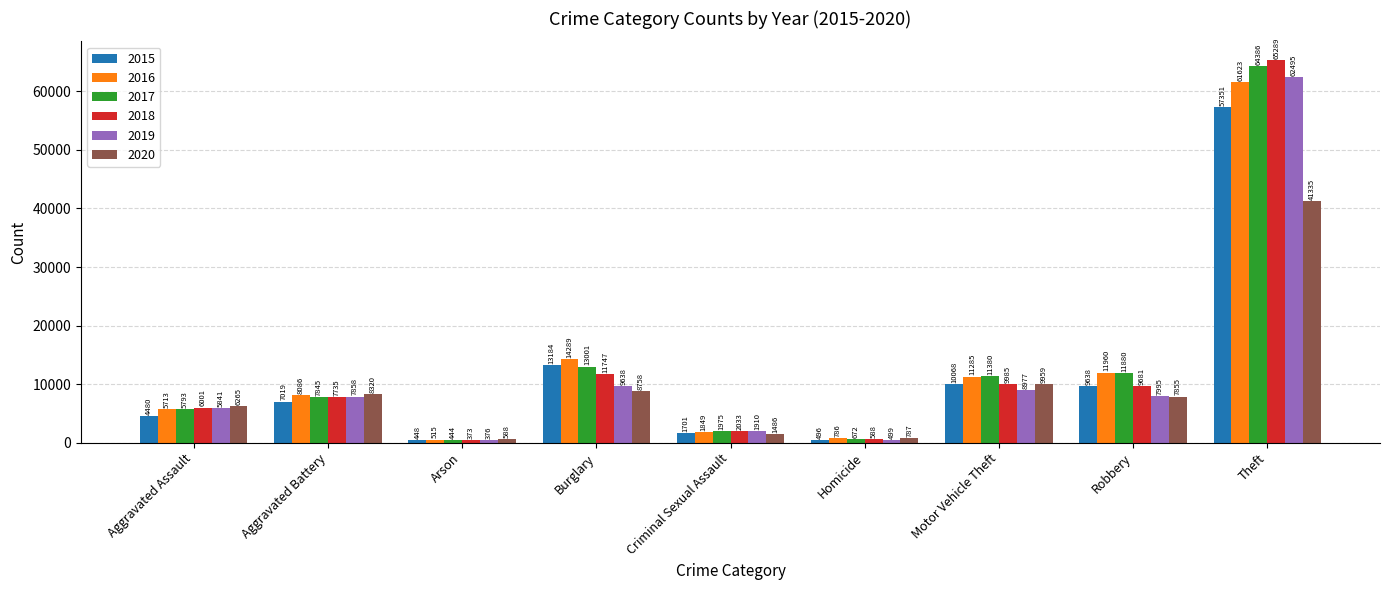

Count the number of categories in the chart.

9